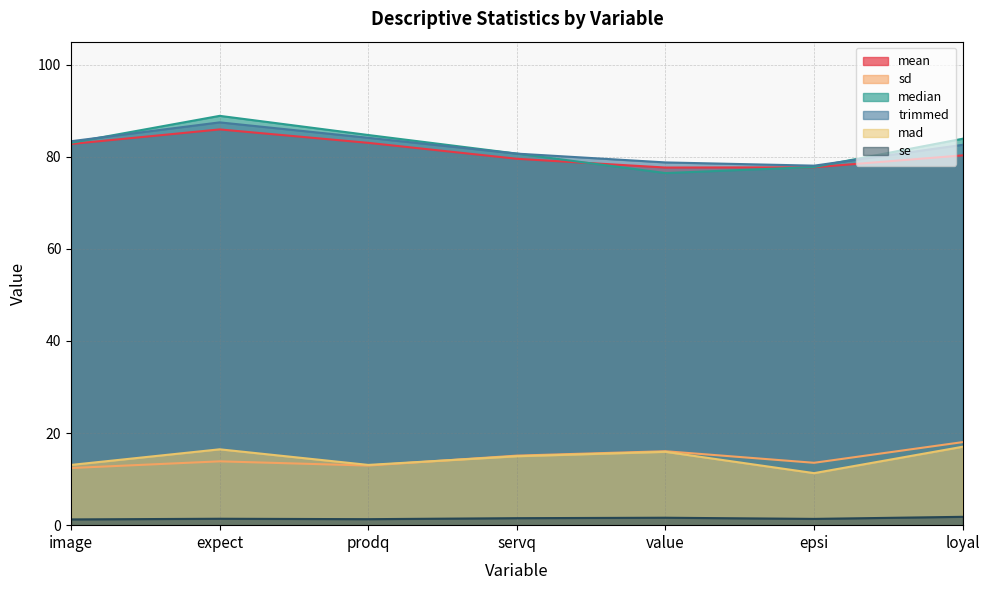

True or false: trimmed and mean cross at least once.

False